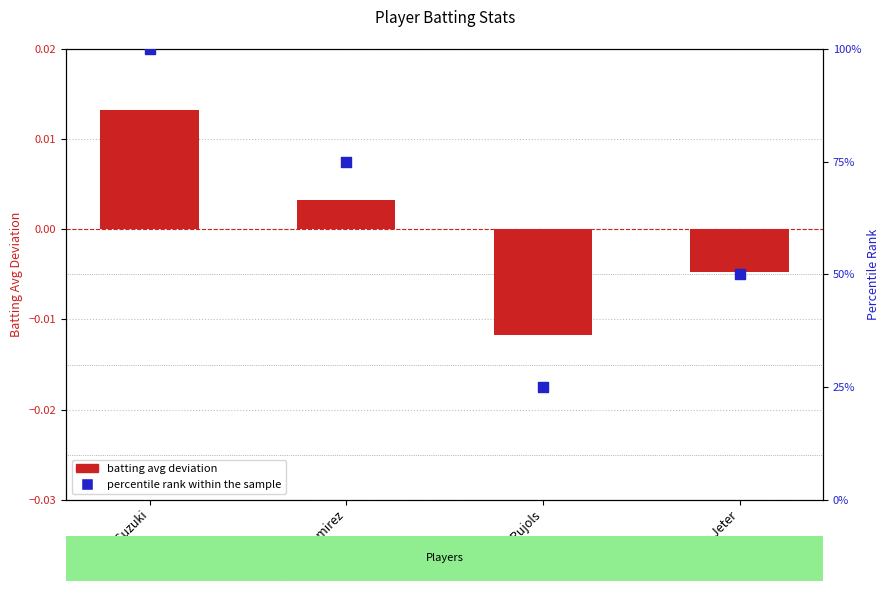

At which category is the sum across all series the highest?

Ichiro Suzuki